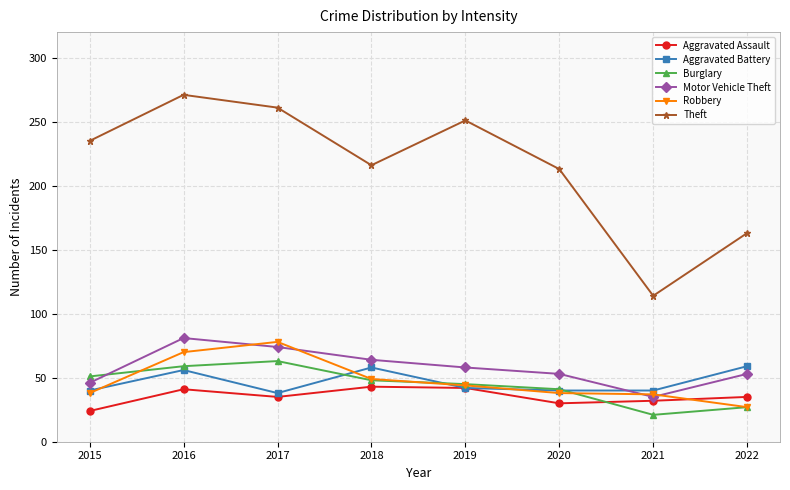

What is the average value of the Motor Vehicle Theft series?

58